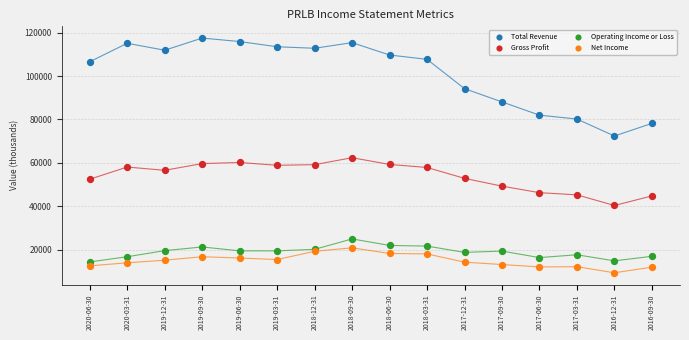

Which series reaches the maximum Y coordinate?

Total Revenue